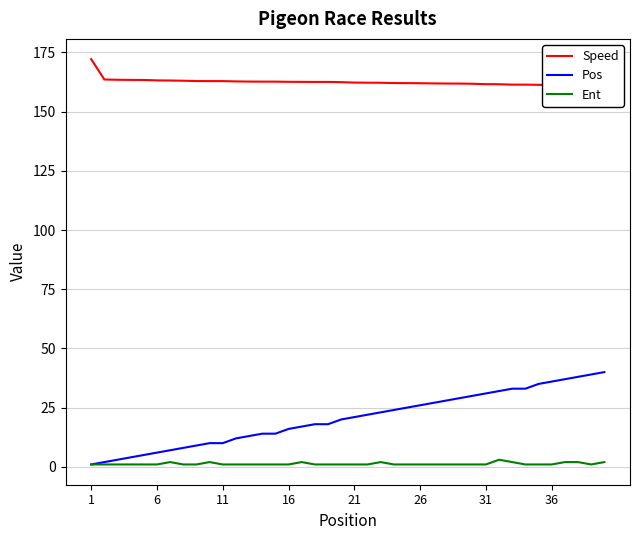

What is the minimum value shown in the chart?

1.0